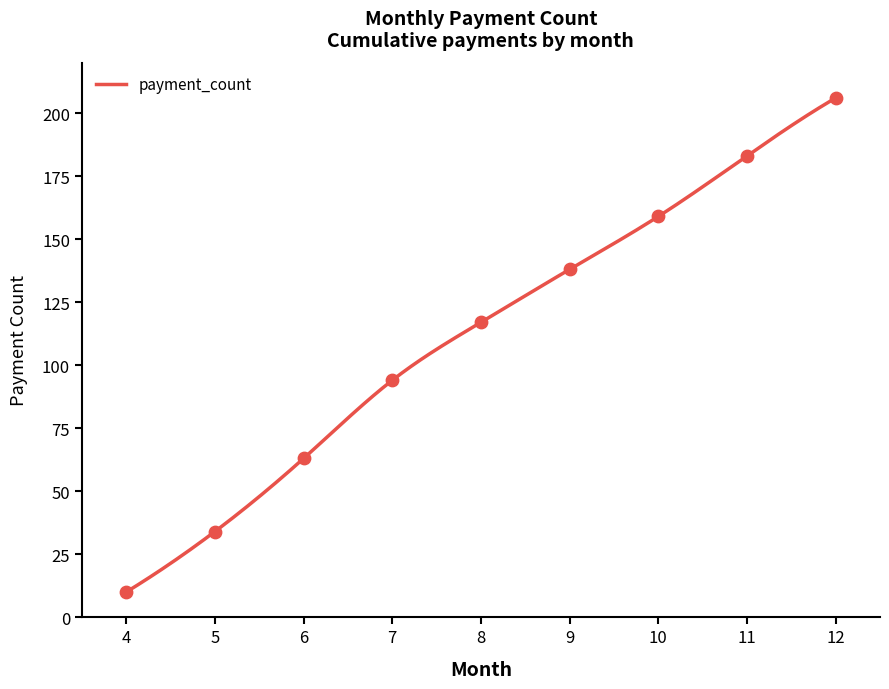

What is the change in value from 9 to 10?

+21